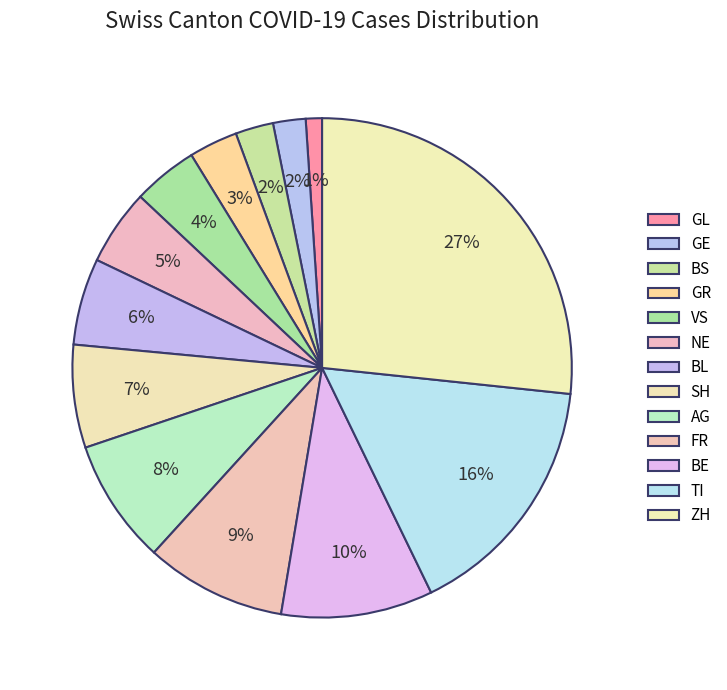

What percentage do GE and TI together represent?

18.2%